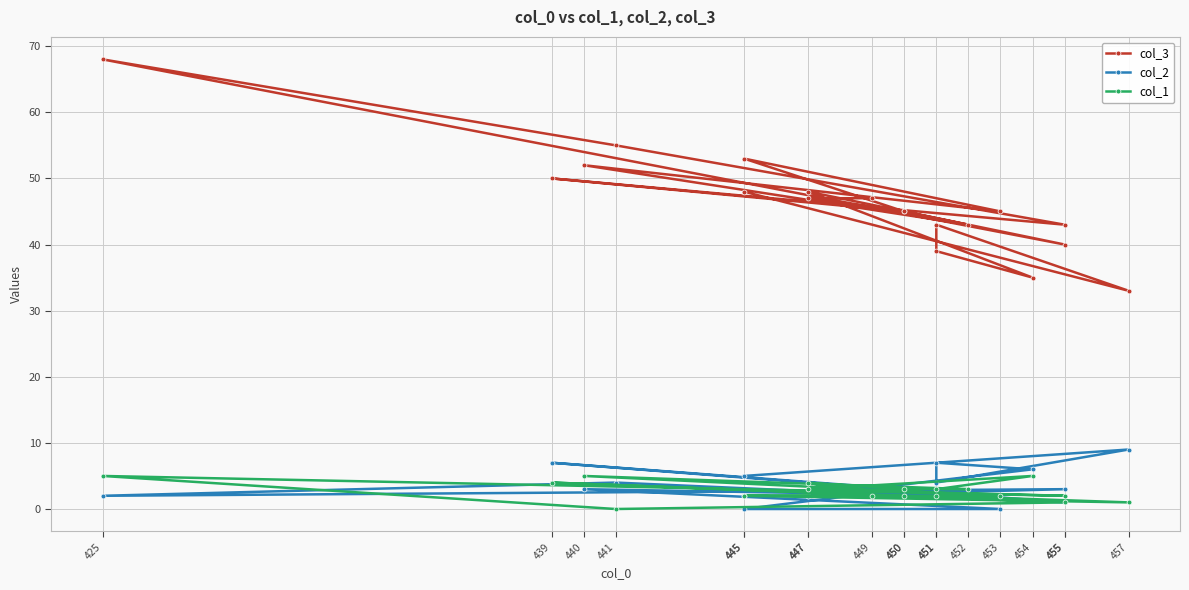

What is the average value of the col_1 series?

3